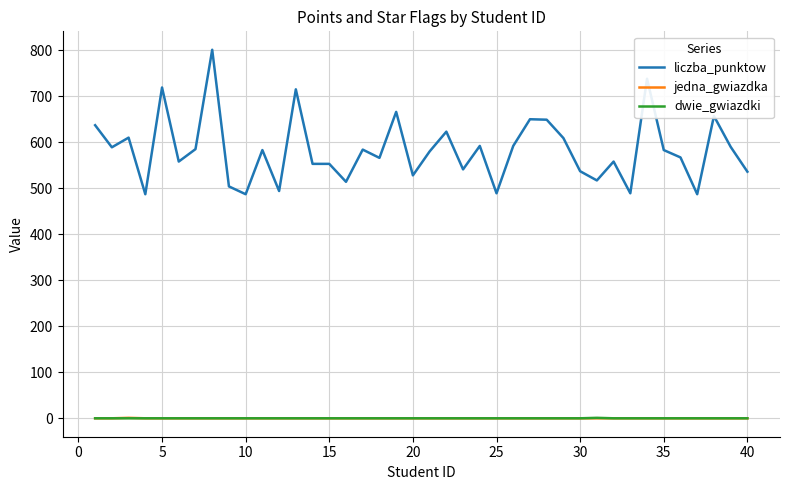

Count the number of data series in this chart.

3